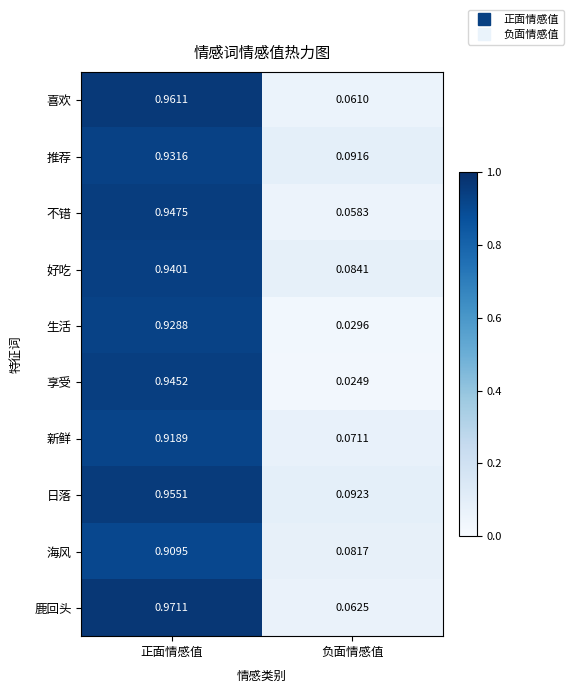

Rank the series at 正面情感值 from lowest to highest value.

海风, 新鲜, 生活, 推荐, 好吃, 享受, 不错, 日落, 喜欢, 鹿回头